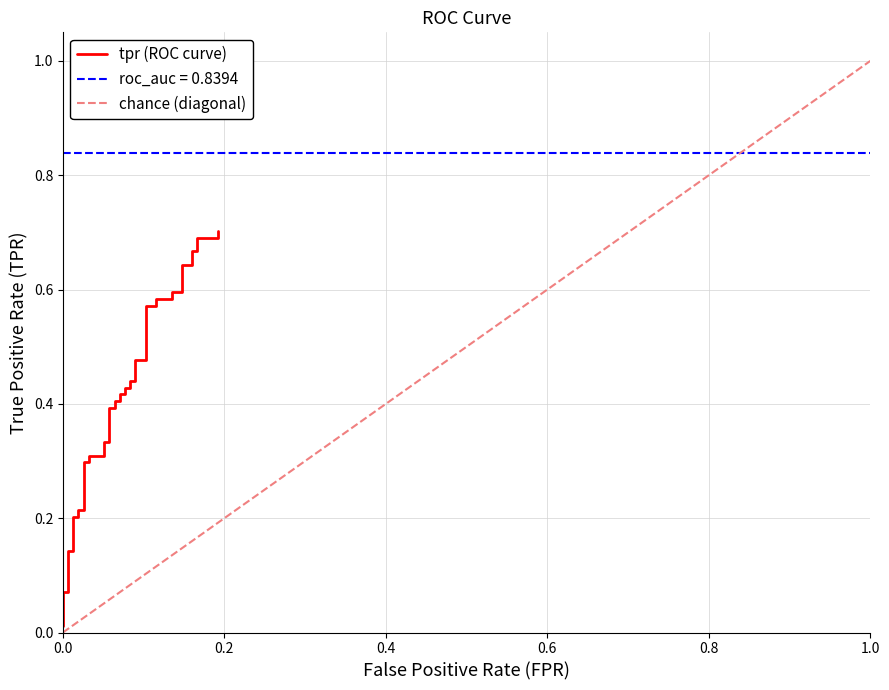

What is the greatest value displayed?

0.7